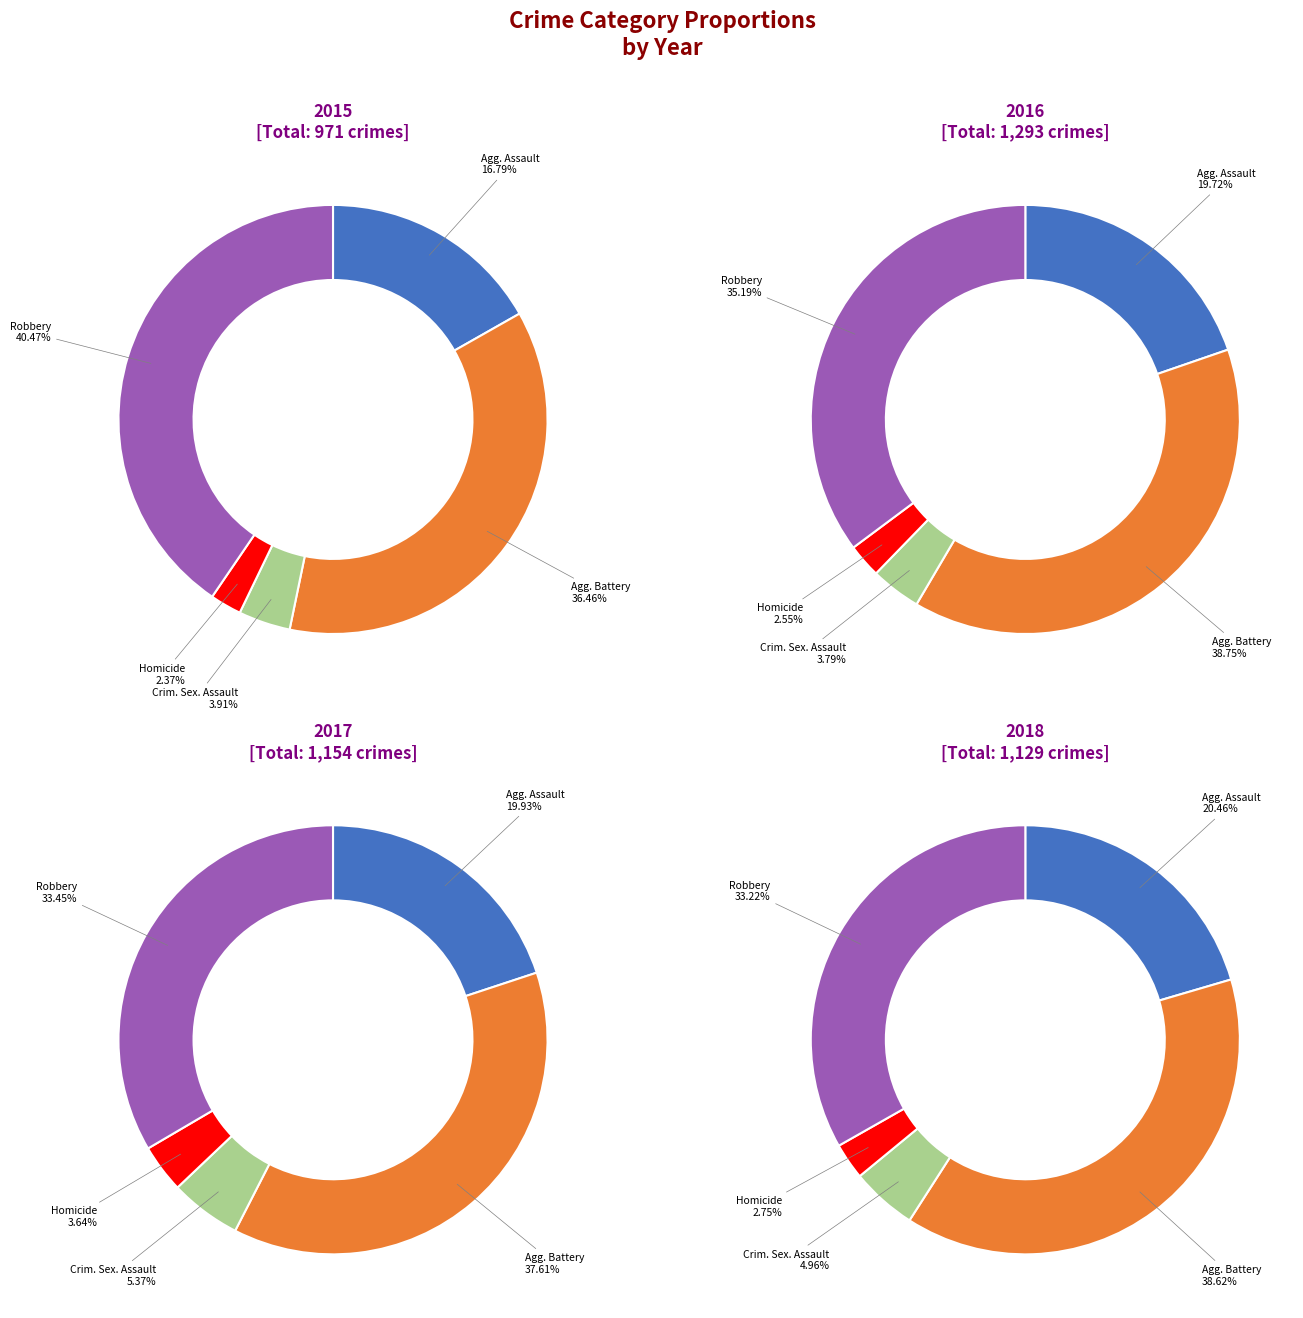

Which slice is the largest?

Aggravated Battery